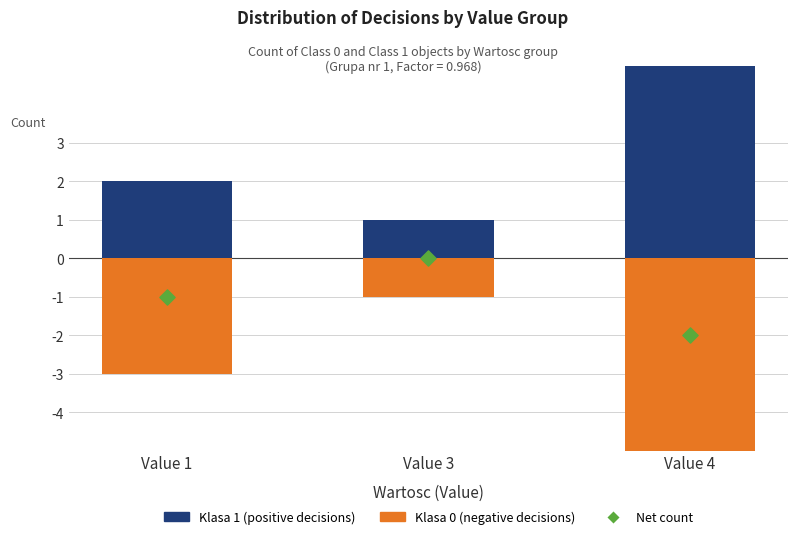

At how many categories does at least one series exceed 7?

1